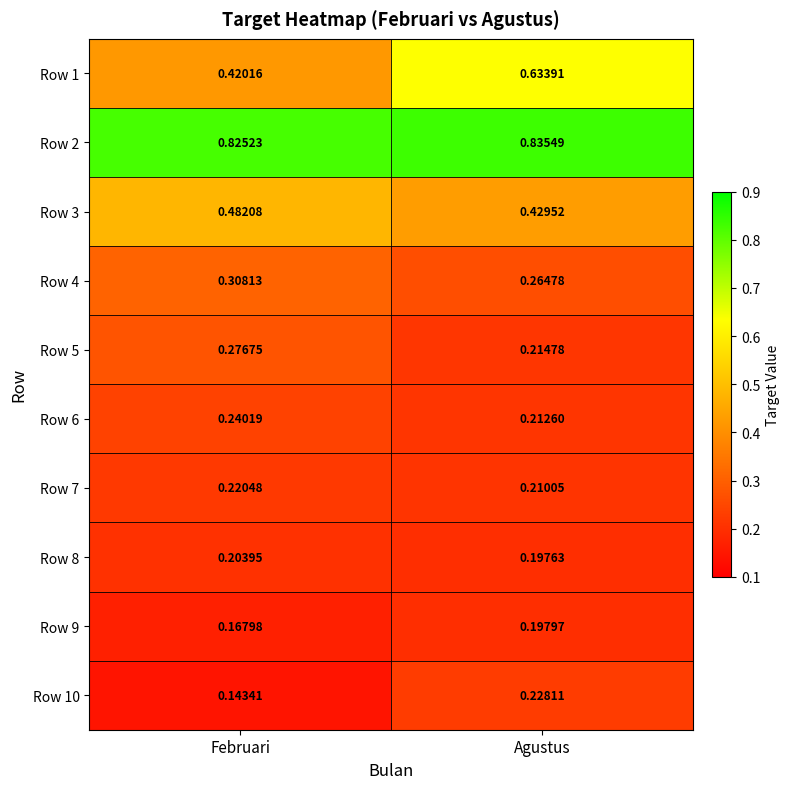

List the labels in order of Row 5 value, largest first.

Februari, Agustus